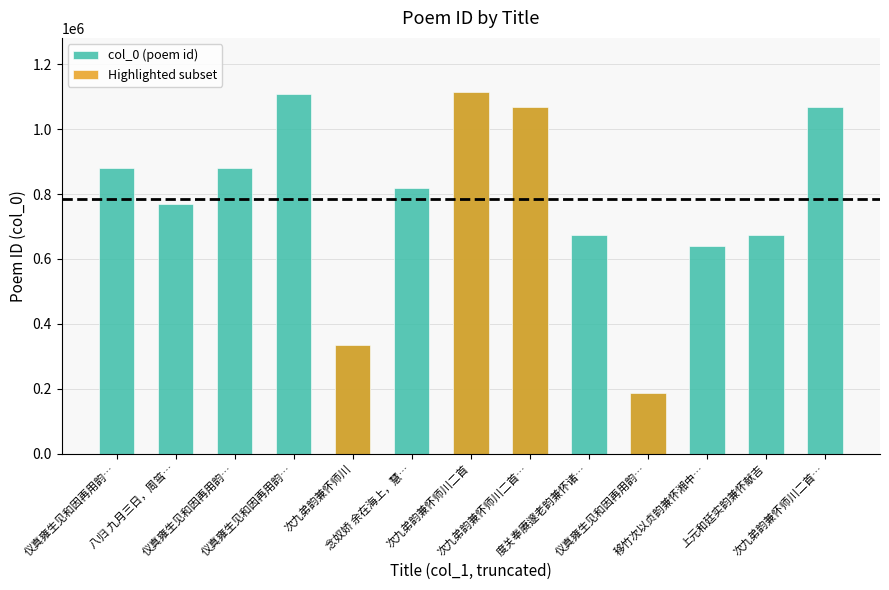

What is the label of the 9th bar from the left?

度关奉赓邃老韵兼怀诸…